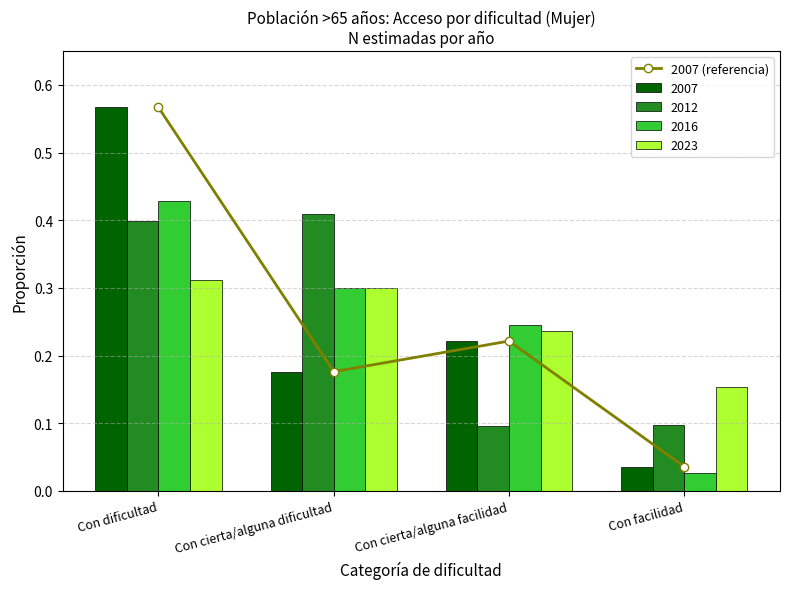

What is the value of the 1st bar from the left?

0.6